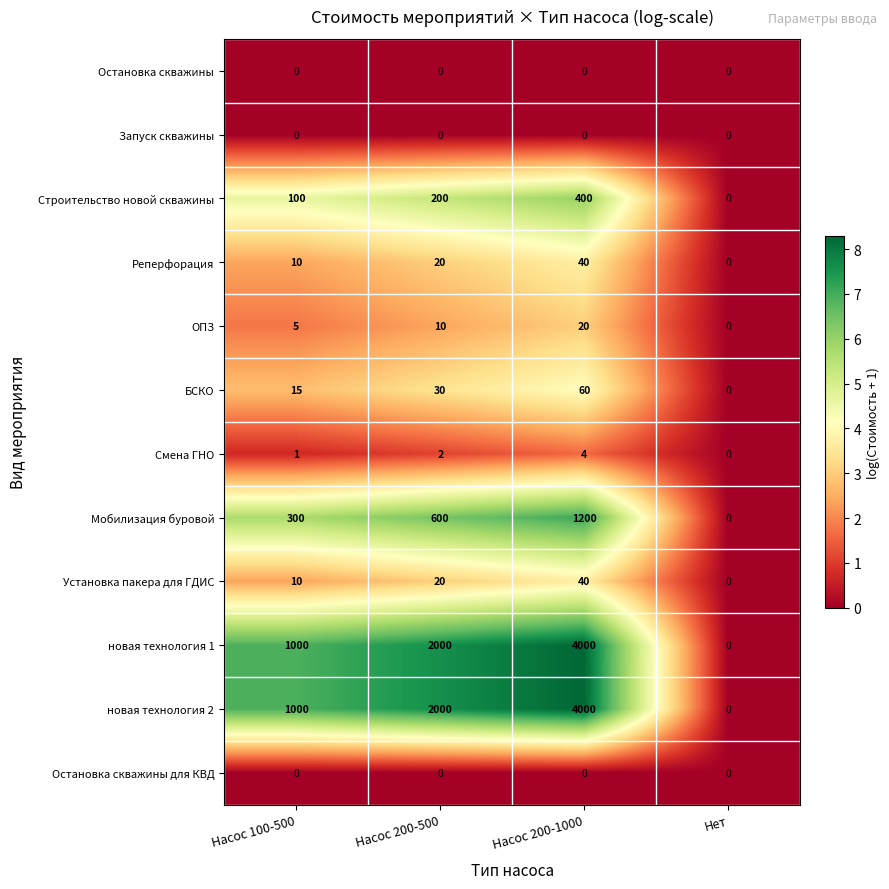

What is the difference between the highest and lowest values at Насос 200-500?

2000